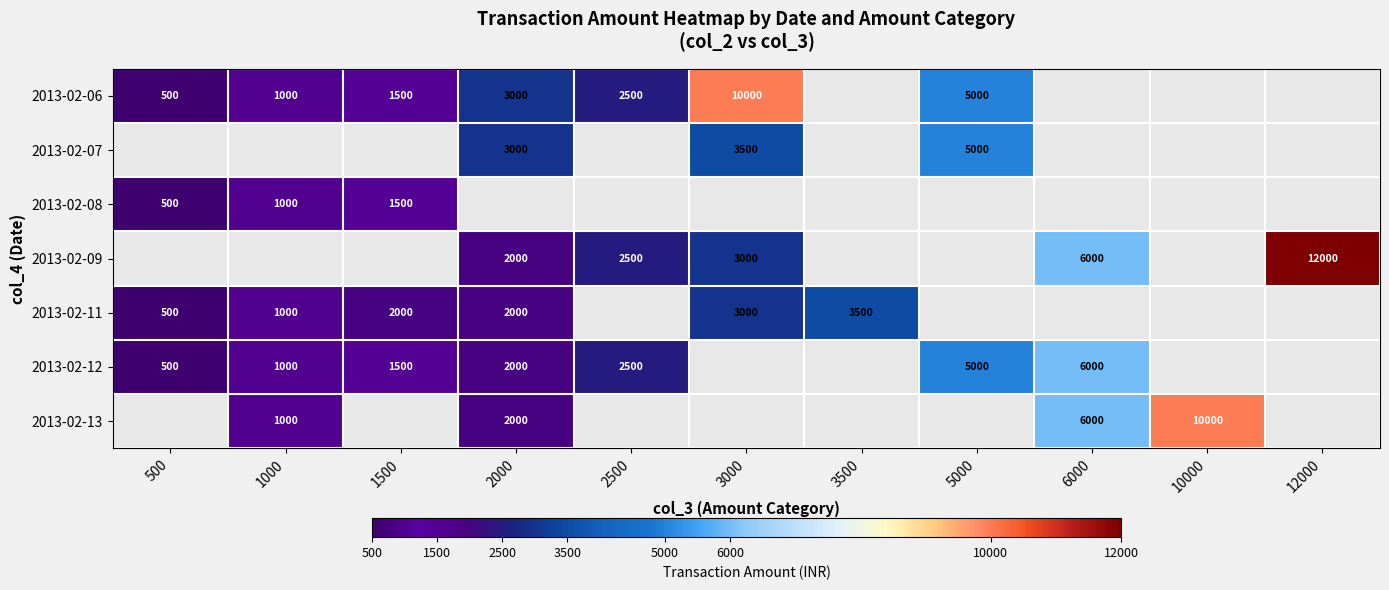

What is the difference between the 2013-02-06 values at 500 and 1500?

1000